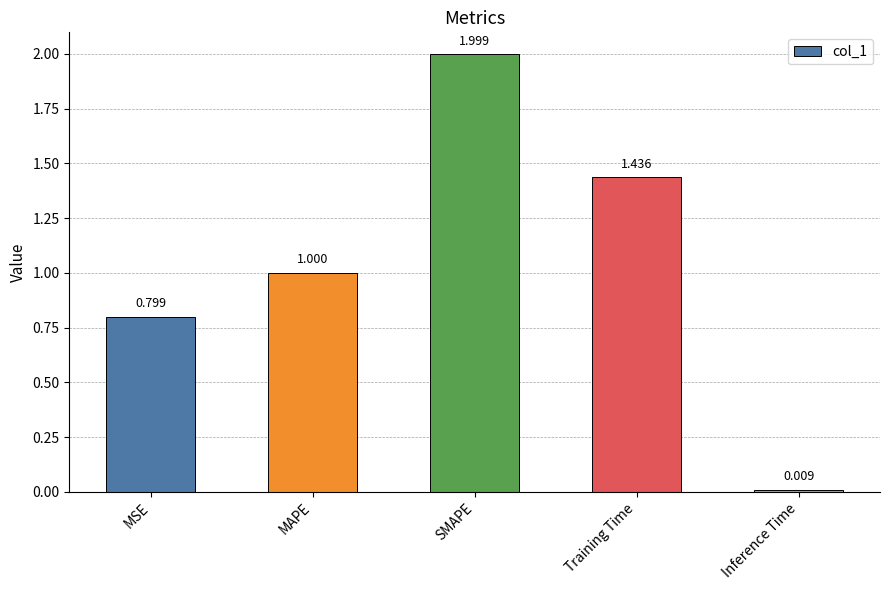

Between Training Time and SMAPE, which is larger?

SMAPE